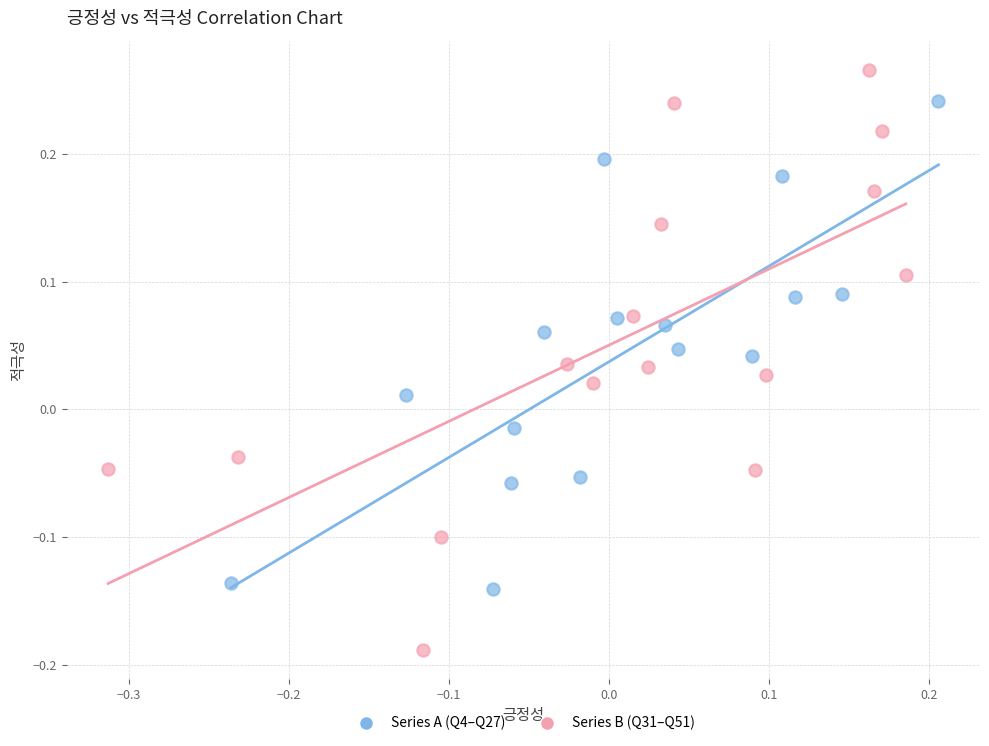

Which series has the widest spread of Y values?

Series B (Q31–Q51)